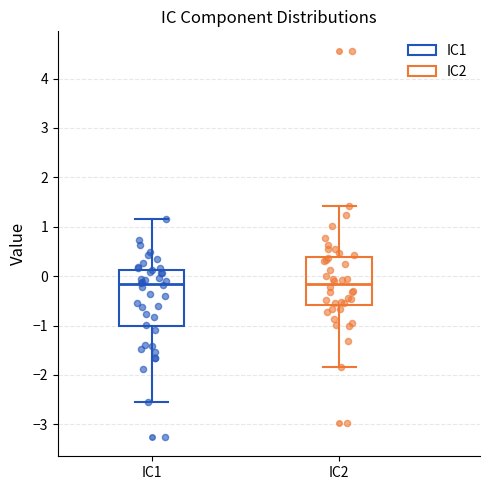

Reading left to right, read every box against the y-axis: the position of its median line, the range the box covers, and the ends of its whiskers. The values are not printed on the chart, so give them approximately, as read against the axis.

IC1: median -0.2, box -1.0 to 0.1, whiskers -2.6 to 1.1
IC2: median -0.2, box -0.6 to 0.4, whiskers -1.8 to 1.4